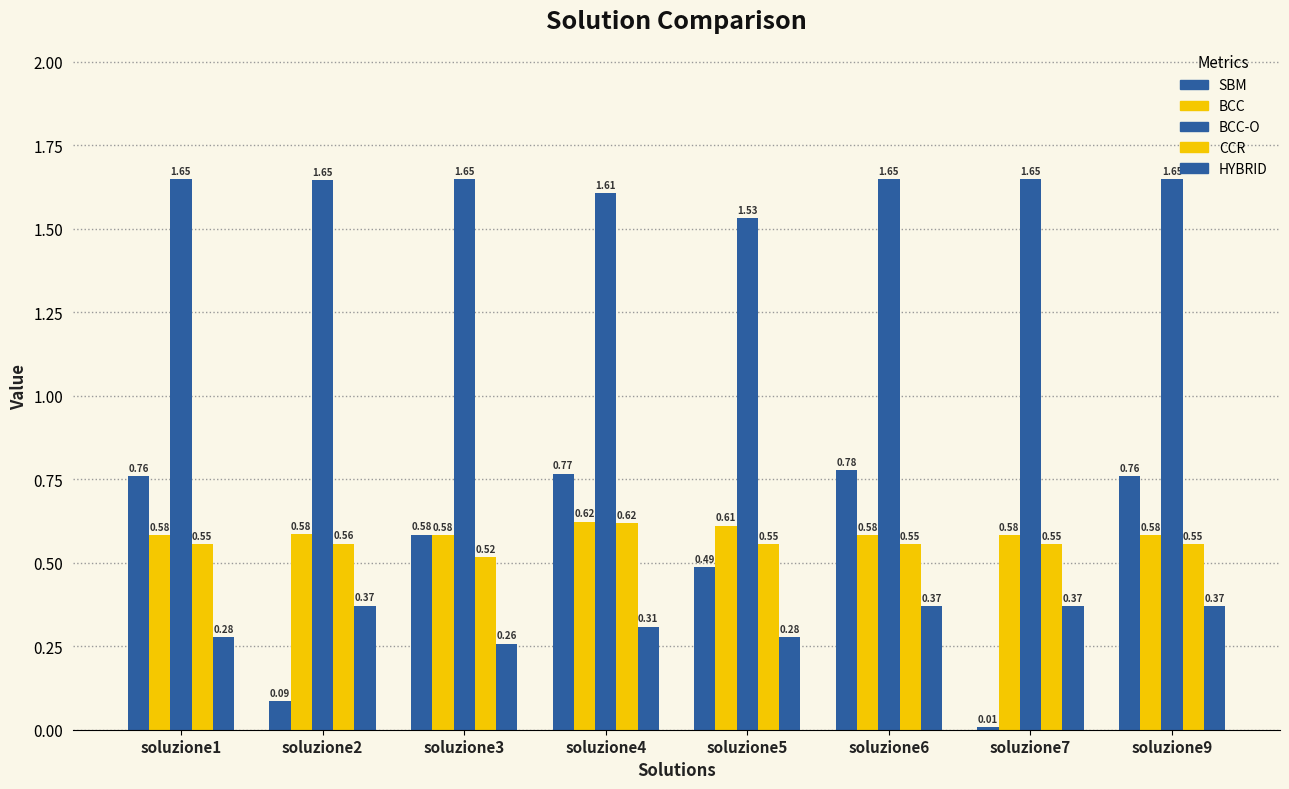

How many groups of bars are there?

8